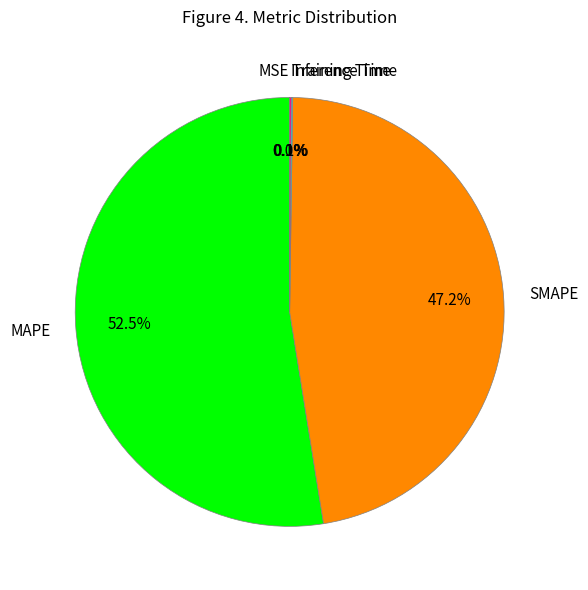

To the nearest percent, what is the difference between the MAPE and SMAPE slice percentages?

5%